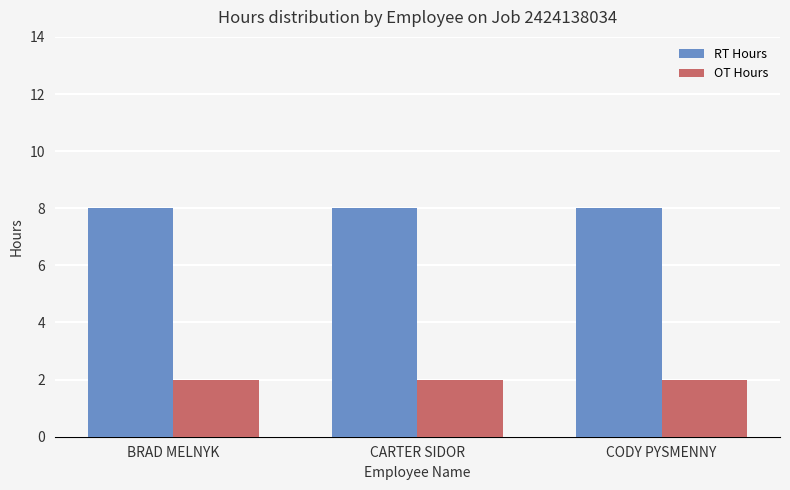

What are all the series names shown in the legend?

RT Hours, OT Hours